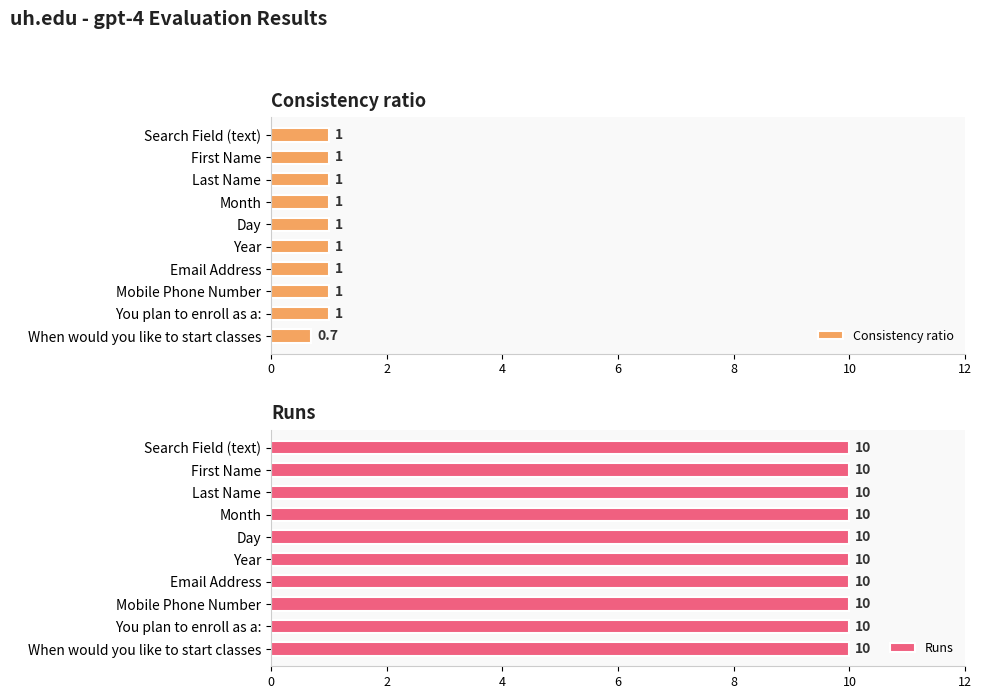

What is the greatest value displayed?

1.0